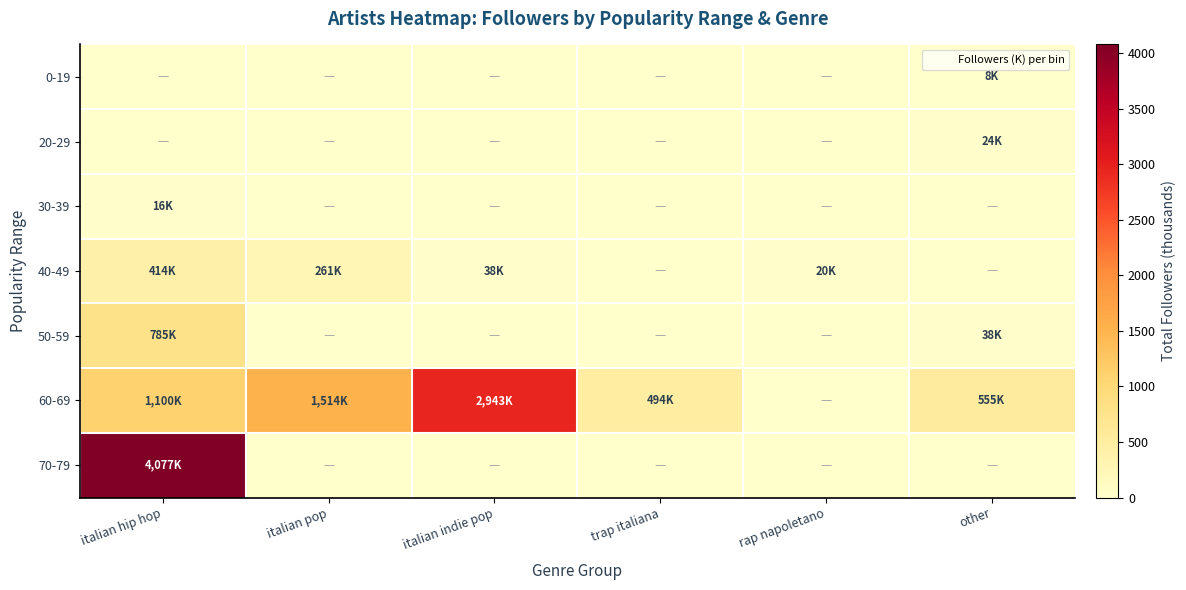

Which series has the largest total across all categories?

60-69